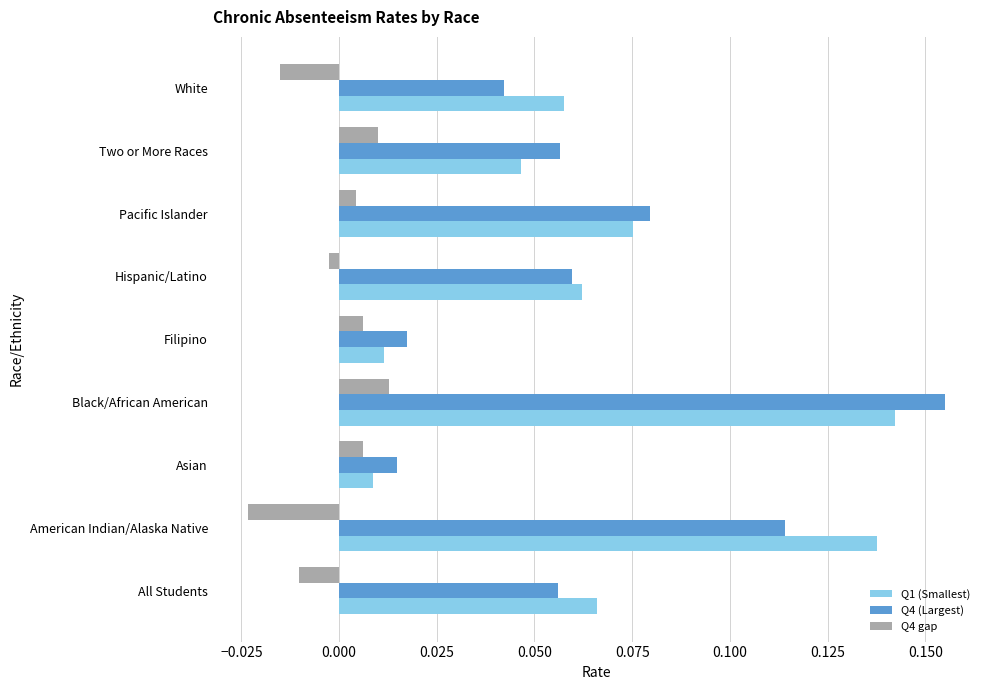

Which series has the largest range (max minus min)?

Q4 (Largest)